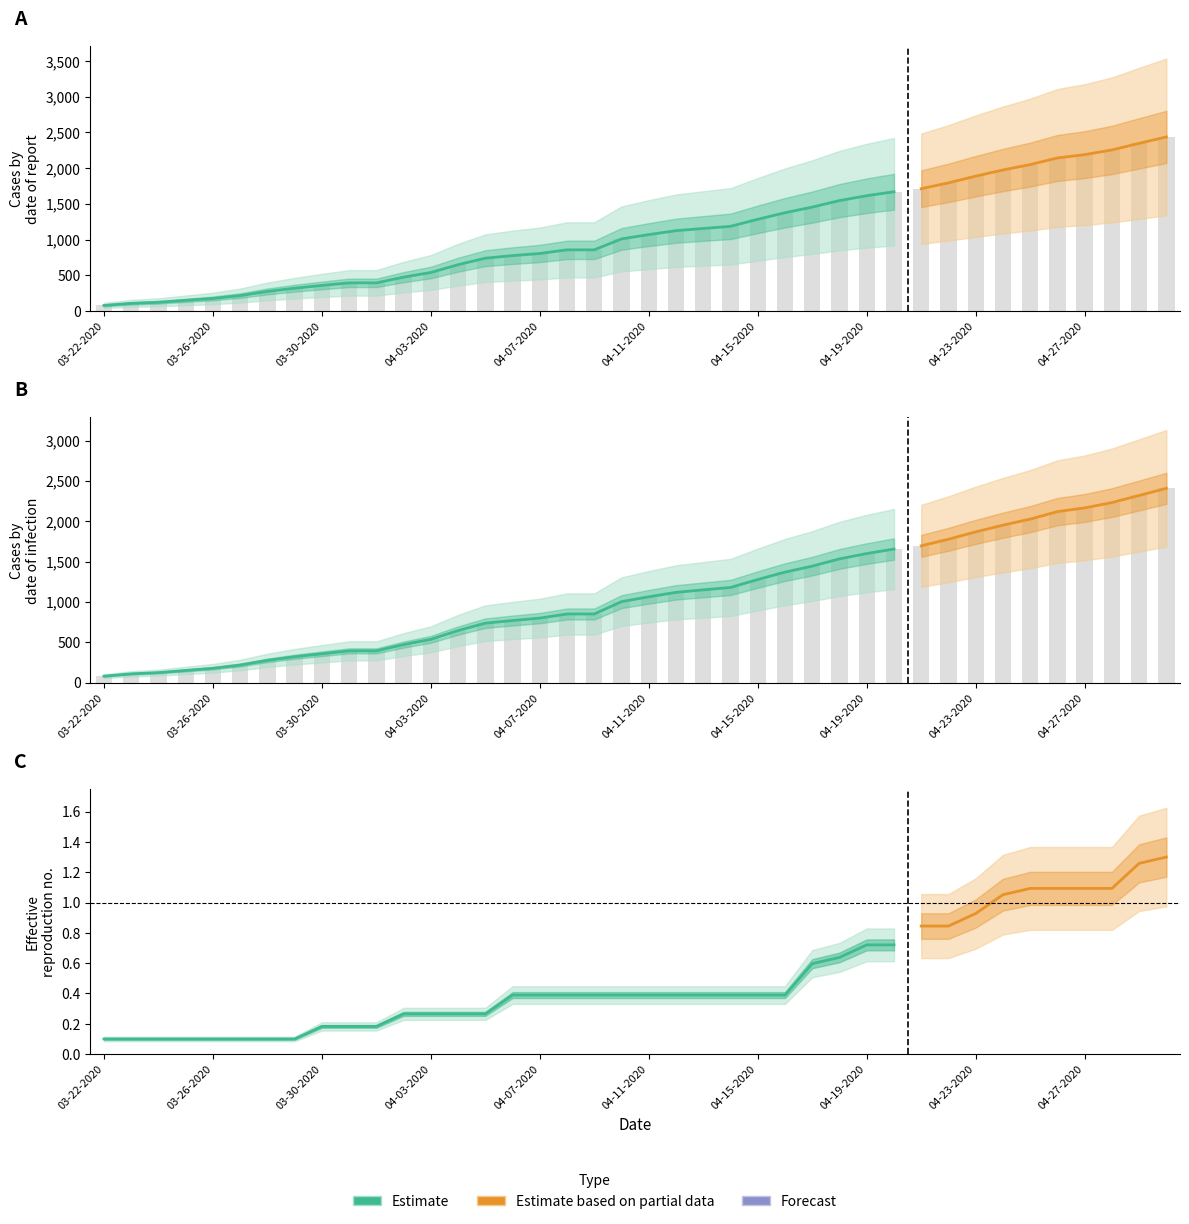

At which label does Active first exceed 1064?

04-12-2020